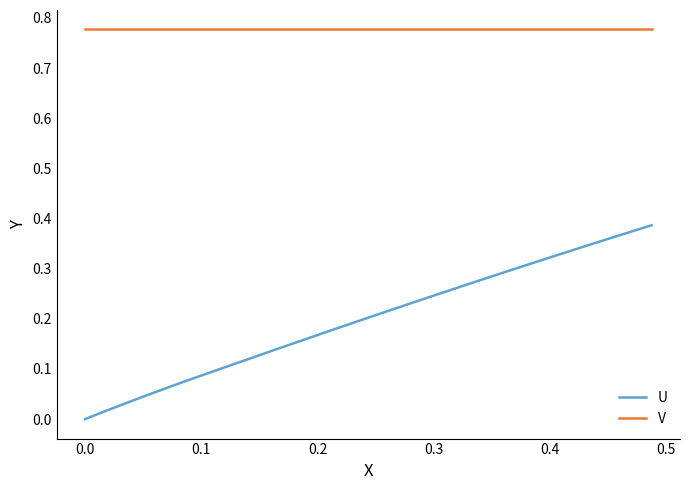

Which series has the largest total across all categories?

V